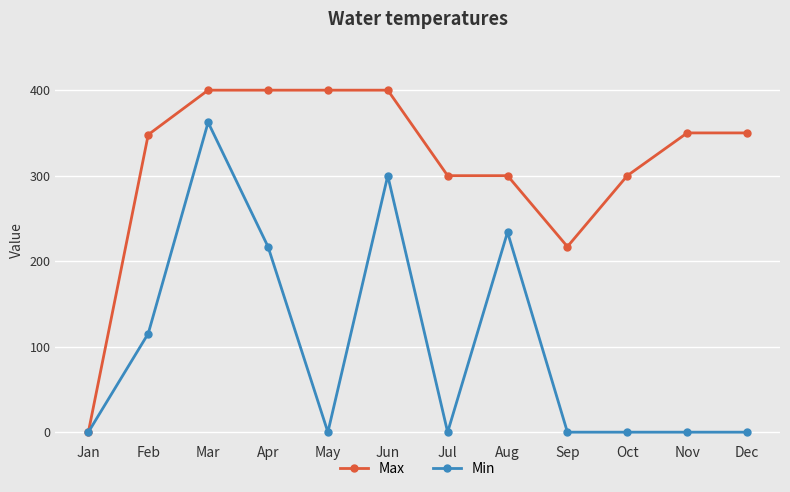

How many lines are shown in the chart?

2